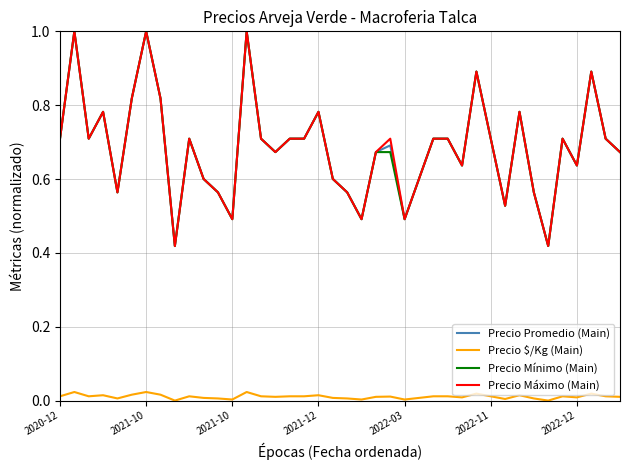

True or false: Precio $/Kg (Main) and Precio Mínimo (Main) cross at least once.

False